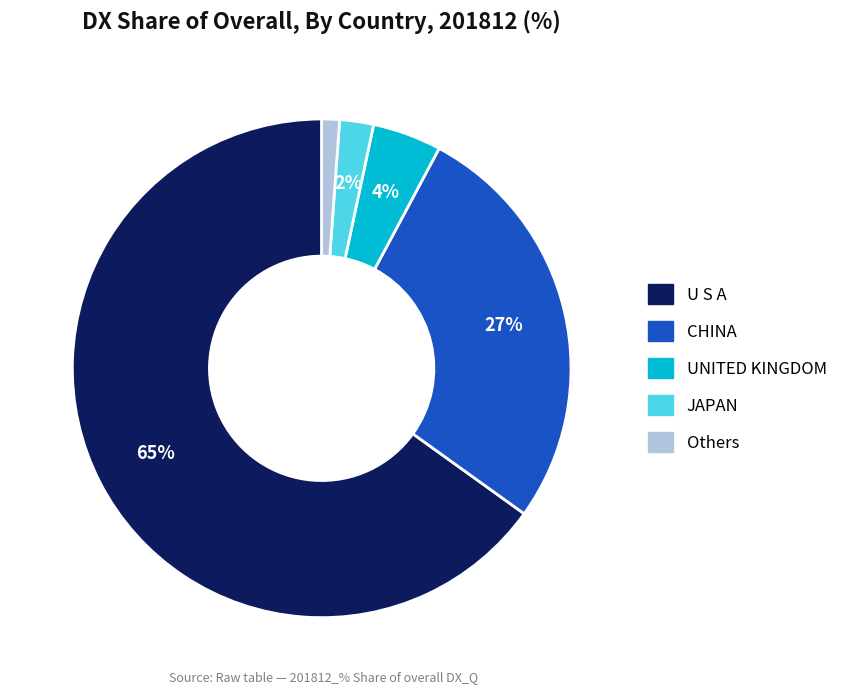

To the nearest percent, what is the average slice percentage?

20%